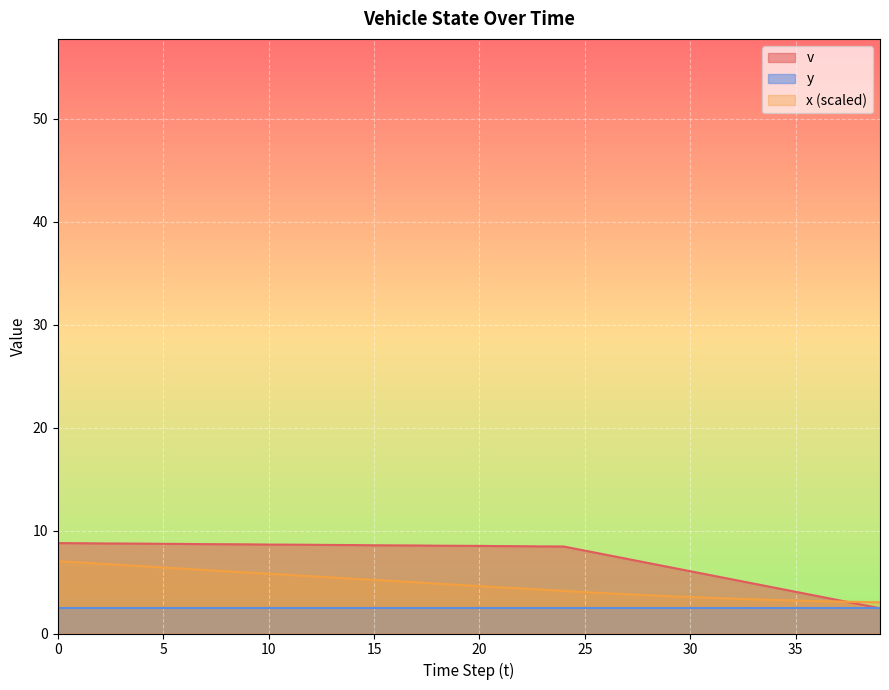

Does the chart display data point markers on the line(s)?

No